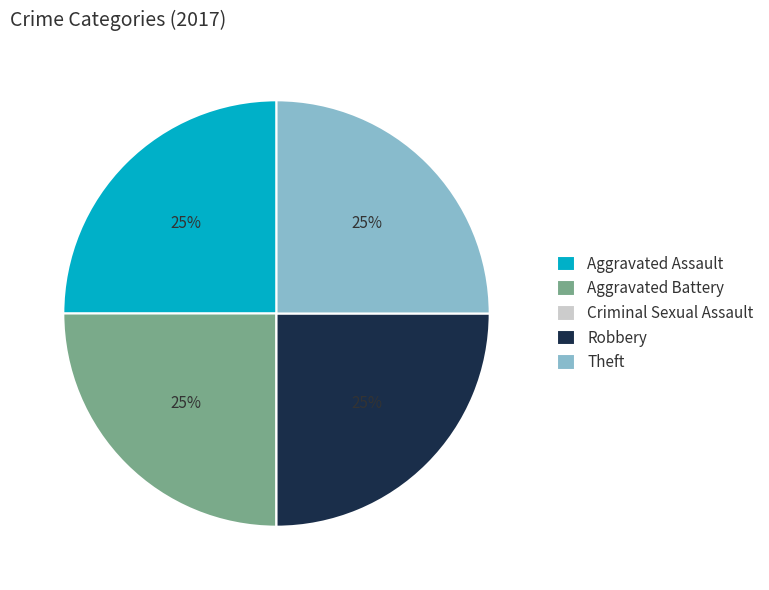

Is there a majority slice in this chart?

No